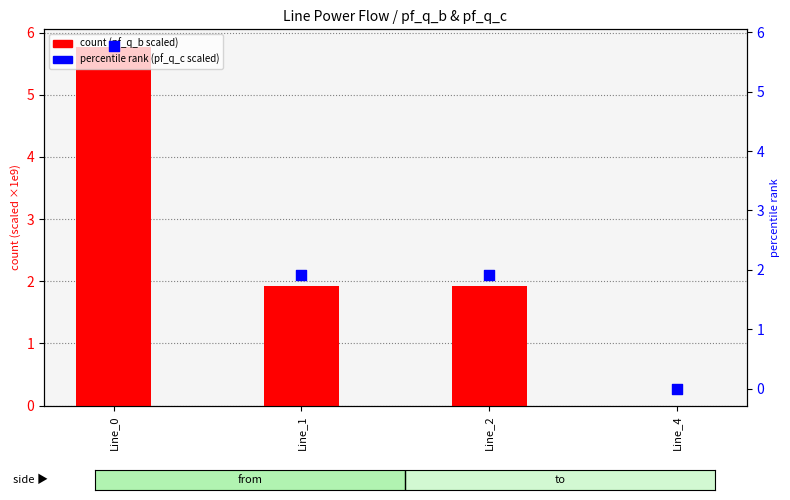

At which category is the sum across all series the highest?

Line_0